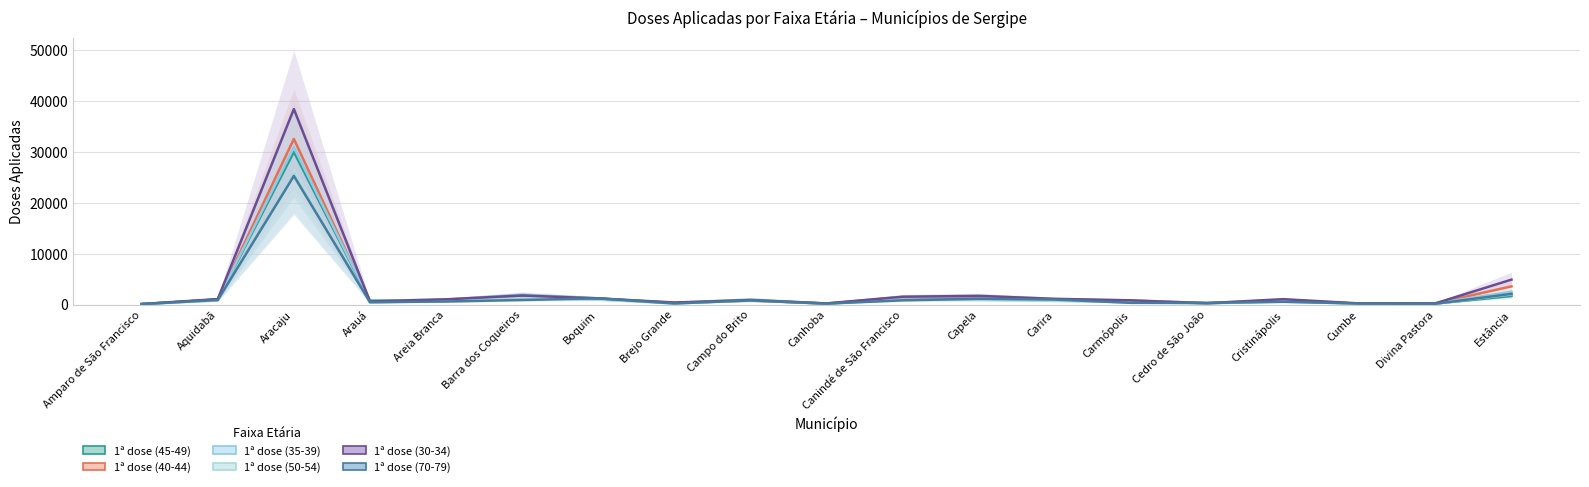

List the series in order of their peak value, highest first.

1ª dose (30-34), 1ª dose (40-44), 1ª dose (35-39), 1ª dose (45-49), 1ª dose (50-54), 1ª dose (70-79)